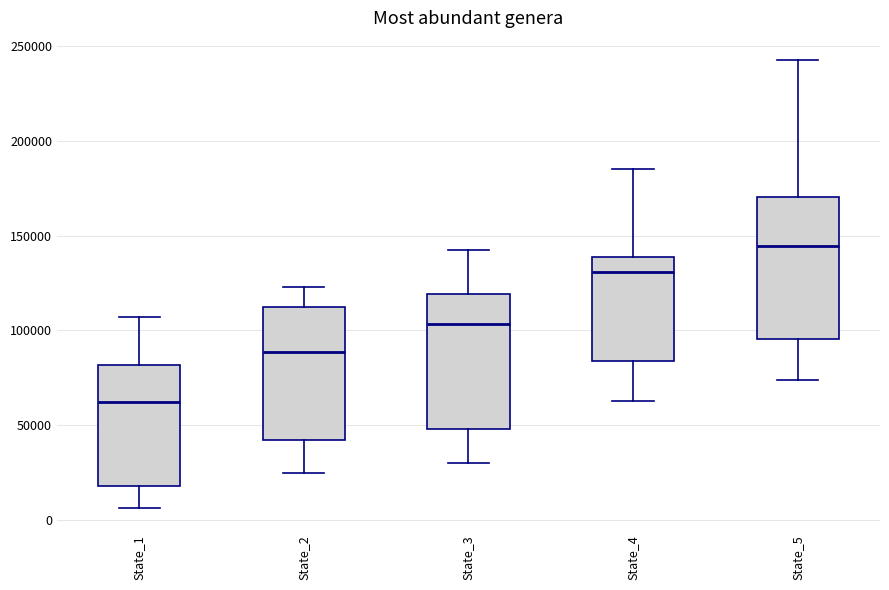

Reading left to right, transcribe this box plot: for each box, give where its median line is, the range the box spans, and where its two whiskers end, as read against the y-axis. The values are not printed on the chart, so give them approximately, as read against the axis.

State_1: median 60000, box 20000 to 80000, whiskers 5000 to 105000
State_2: median 90000, box 40000 to 110000, whiskers 25000 to 125000
State_3: median 105000, box 50000 to 120000, whiskers 30000 to 145000
State_4: median 130000, box 85000 to 140000, whiskers 65000 to 185000
State_5: median 145000, box 95000 to 170000, whiskers 75000 to 240000